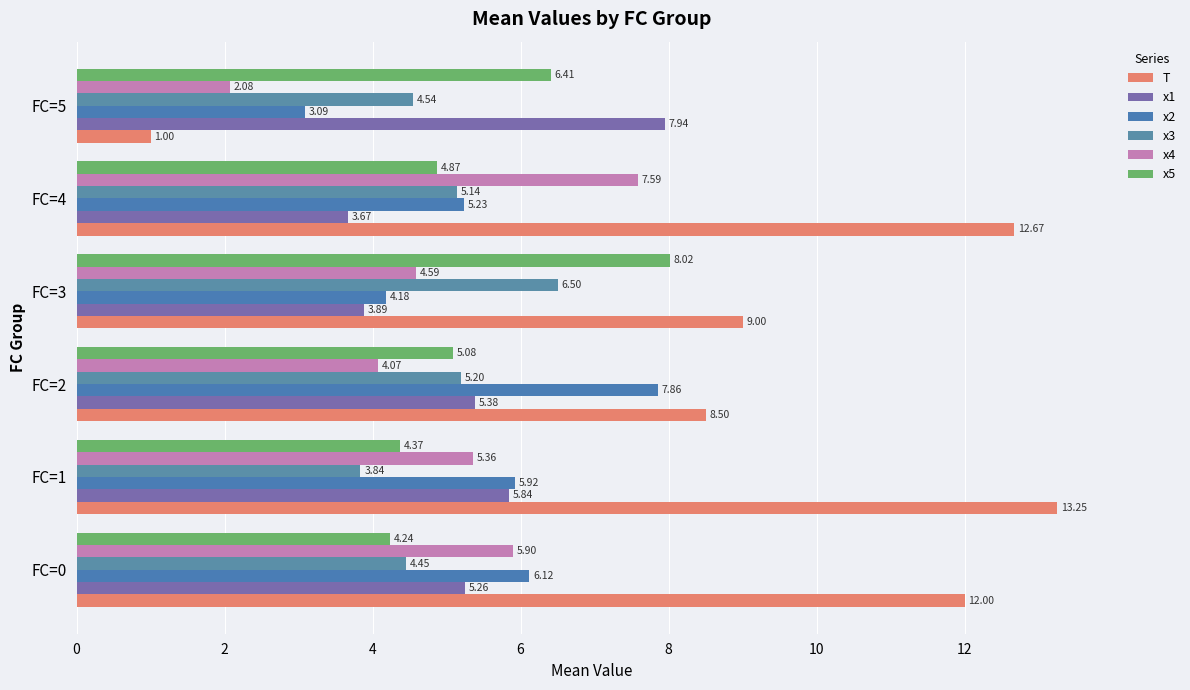

What is the minimum value shown in the chart?

1.0